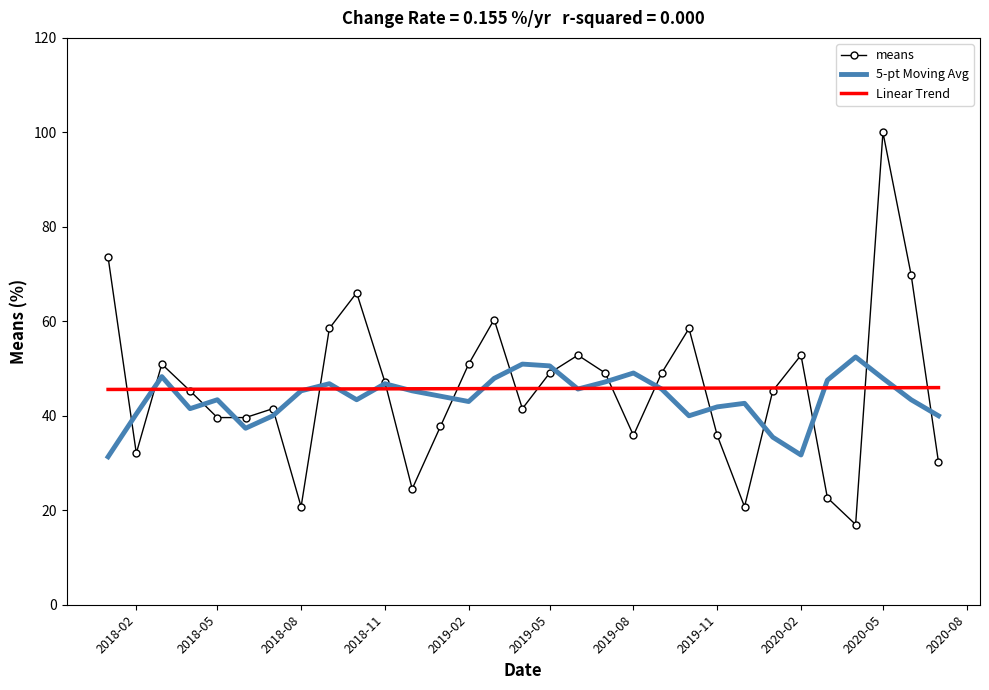

List the series in order of their peak value, lowest first.

Linear Trend, 5-pt Moving Avg, means